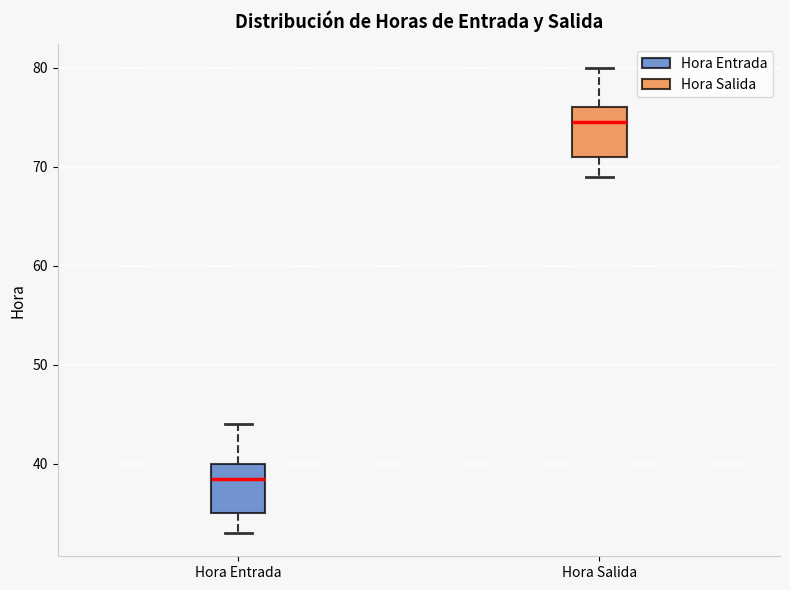

Reading left to right, read every box against the y-axis: the position of its median line, the range the box covers, and the ends of its whiskers. The values are not printed on the chart, so give them approximately, as read against the axis.

Hora Entrada: median 39, box 35 to 40, whiskers 33 to 44
Hora Salida: median 75, box 71 to 76, whiskers 69 to 80